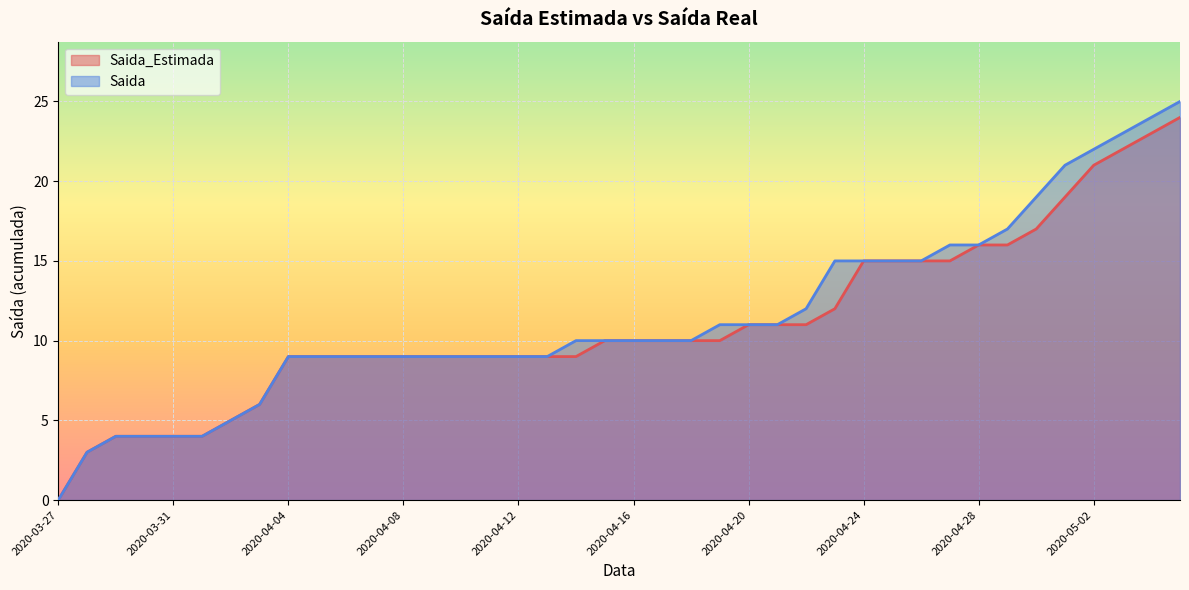

Which category has the lowest value in the Saida_Estimada series?

2020-03-27